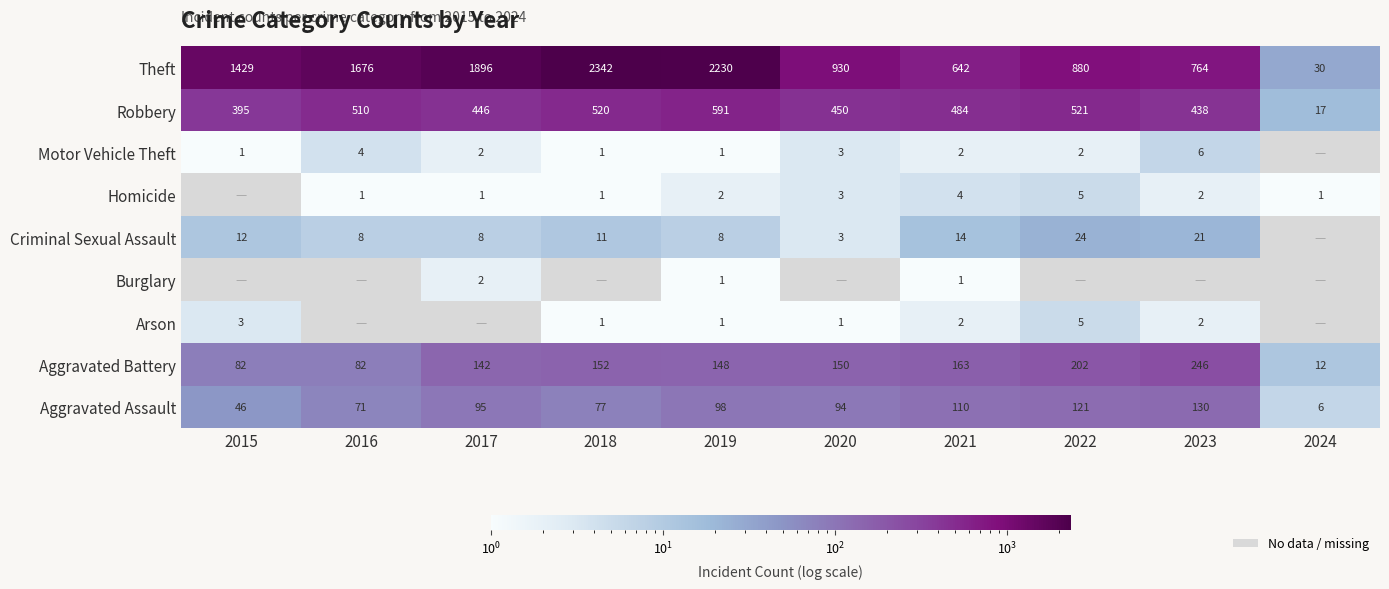

What is the sum of all Aggravated Battery values?

1379